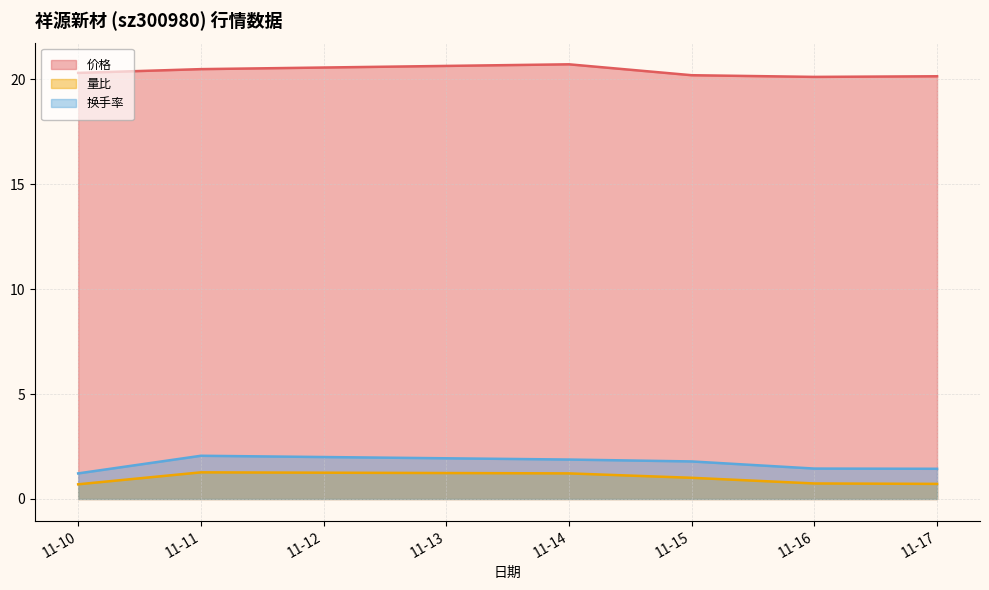

The 换手率 series shows 1.4 at 11-16. True or false?

True